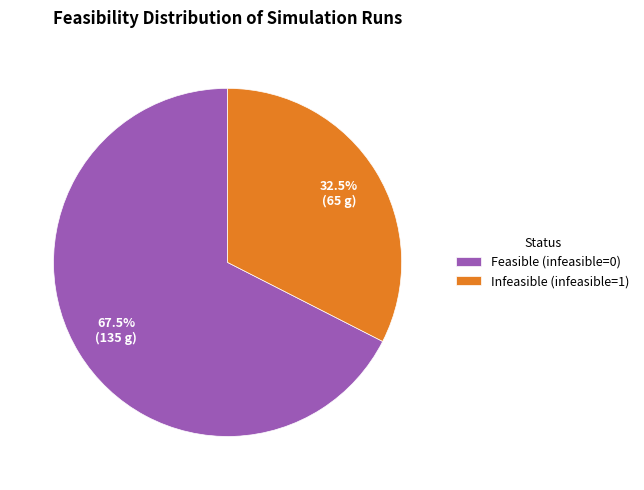

Between Feasible (infeasible=0) and Infeasible (infeasible=1), which is larger?

Feasible (infeasible=0)